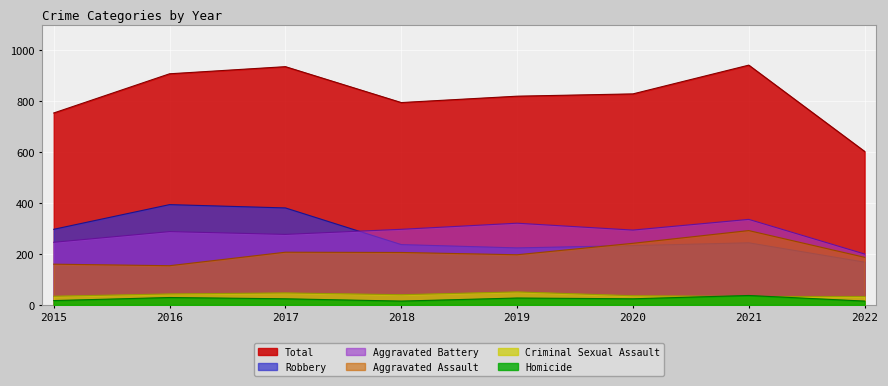

At which label does Aggravated Battery reach its minimum?

2022